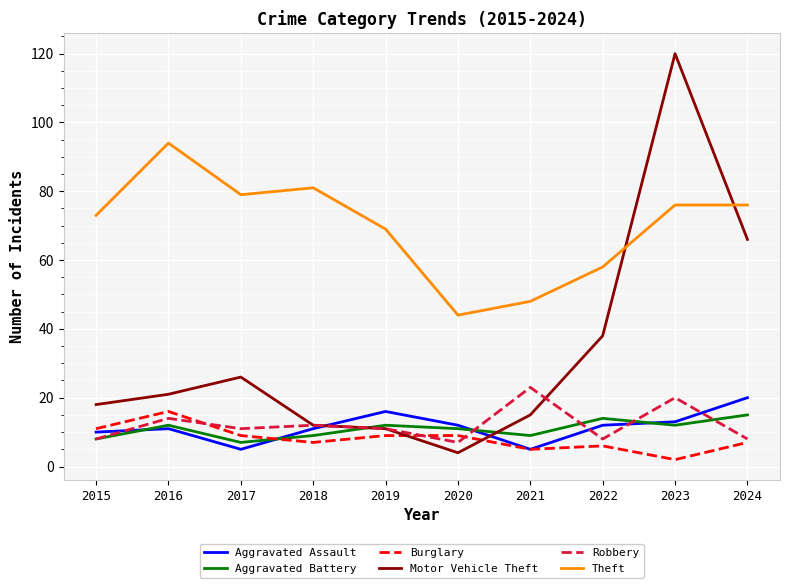

What is the difference between the maximum and minimum values in the Motor Vehicle Theft series?

116